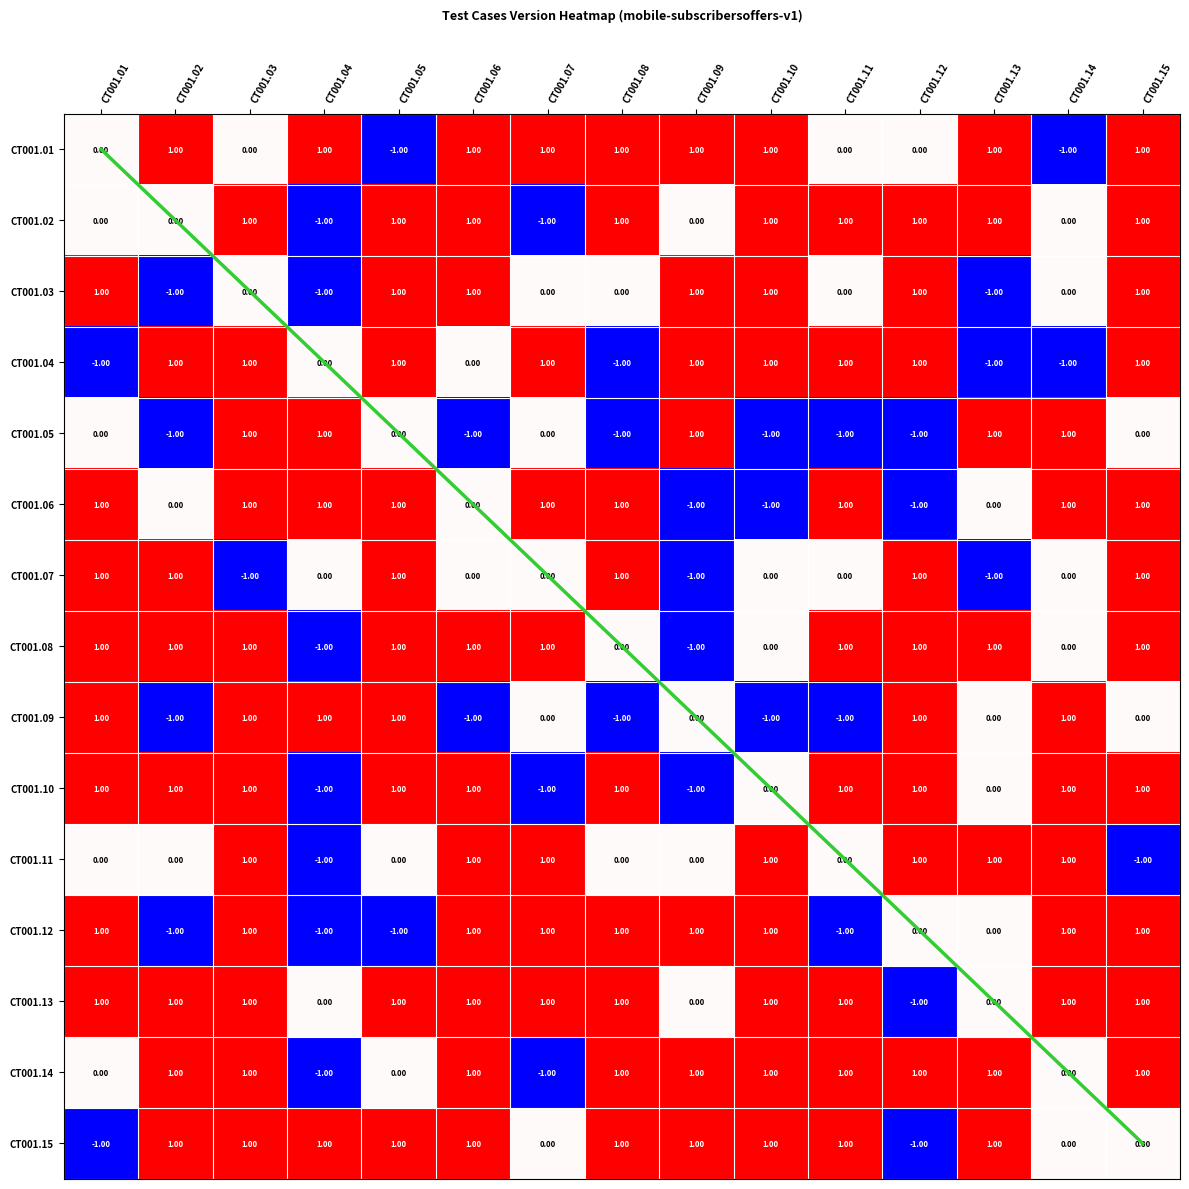

Is it true that CT001.09 equals -1 at CT001.02?

True